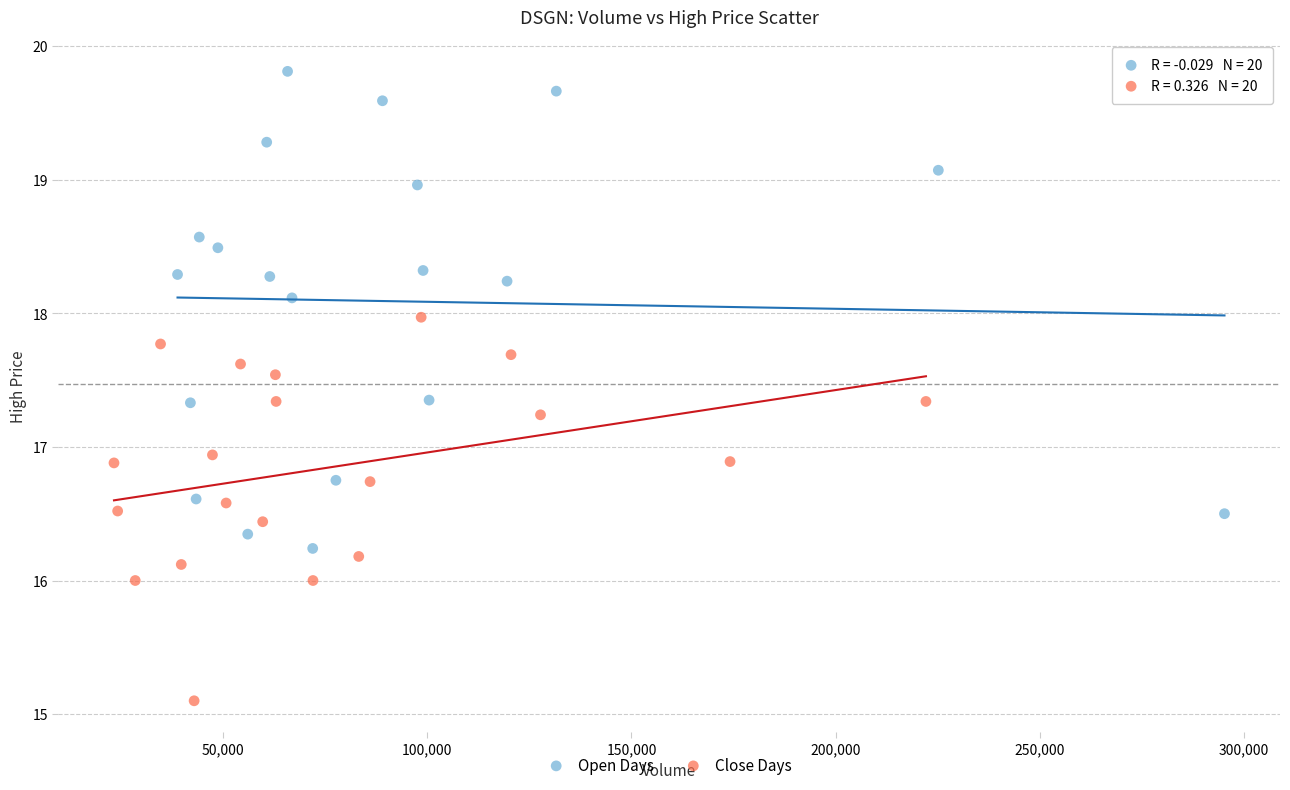

Which series has the widest spread of Y values?

Open Days